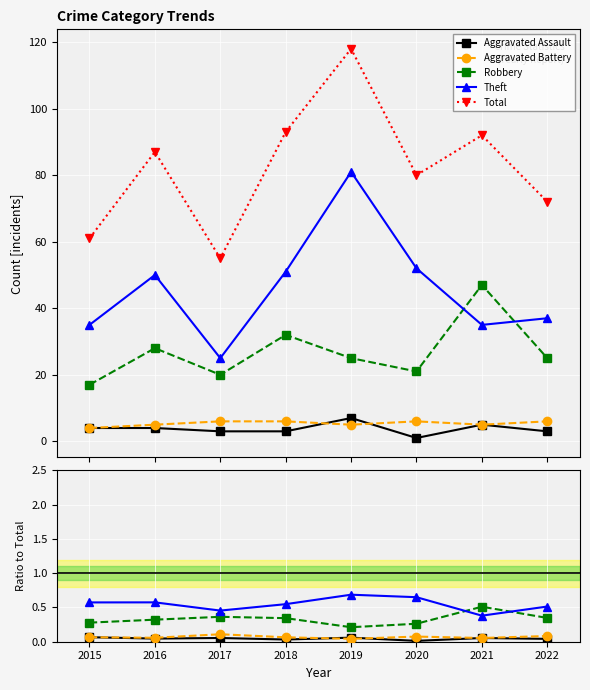

How many series are shown in this chart?

5